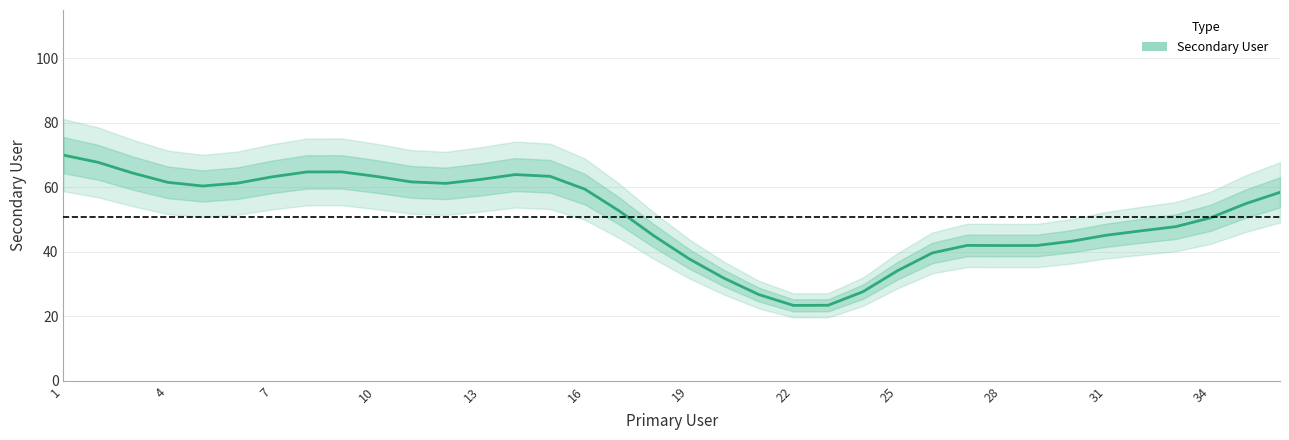

Reading left to right, what are all the values shown in this chart?

70.0	67.7	64.4	61.5	60.4	61.3	63.2	64.8	64.8	63.4	61.7	61.2	62.4	63.9	63.4	59.4	52.6	44.9	37.8	31.8	26.7	23.4	23.4	27.6	34.1	39.7	42.0	41.9	41.9	43.3	45.1	46.5	47.8	50.5	54.9	58.4